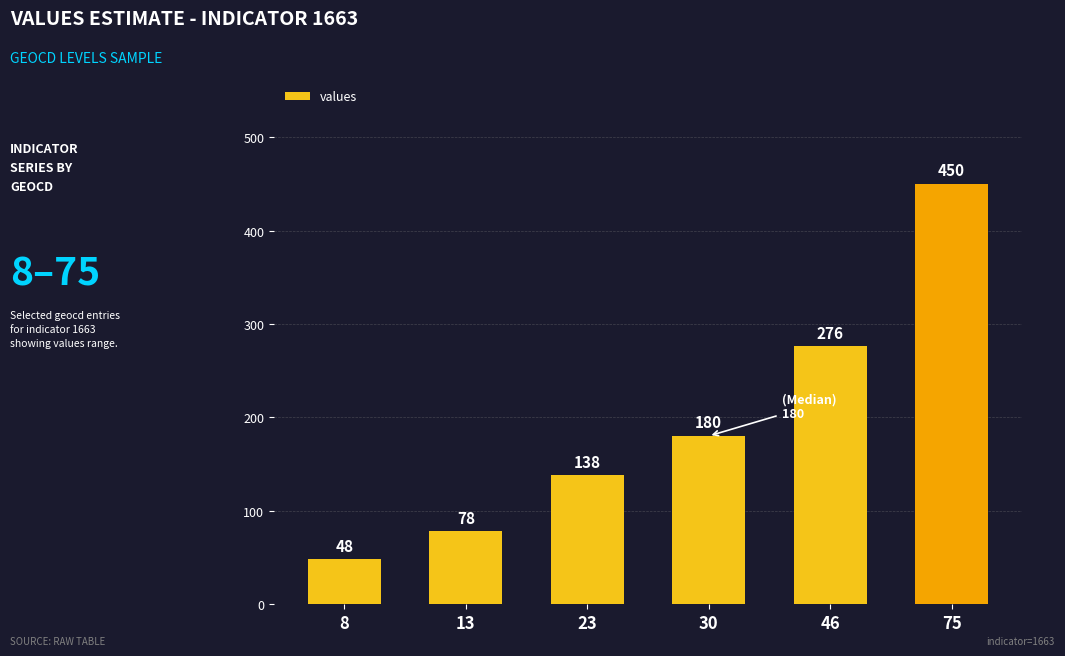

How many series are shown in this chart?

1